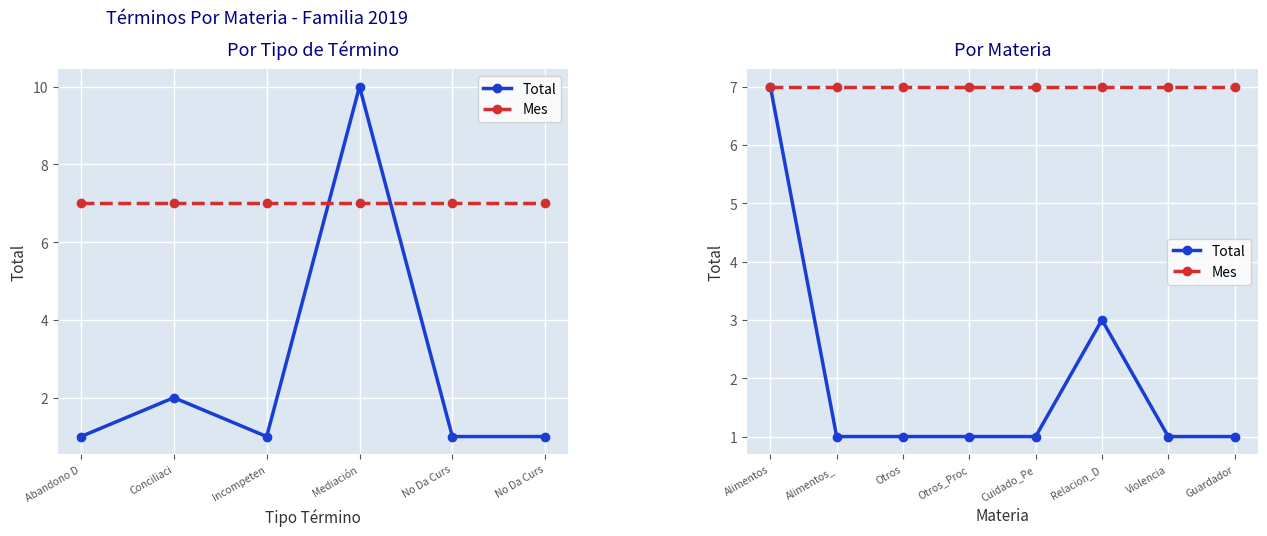

What is the approximate value of Mes at Cuidado_Pe?

7